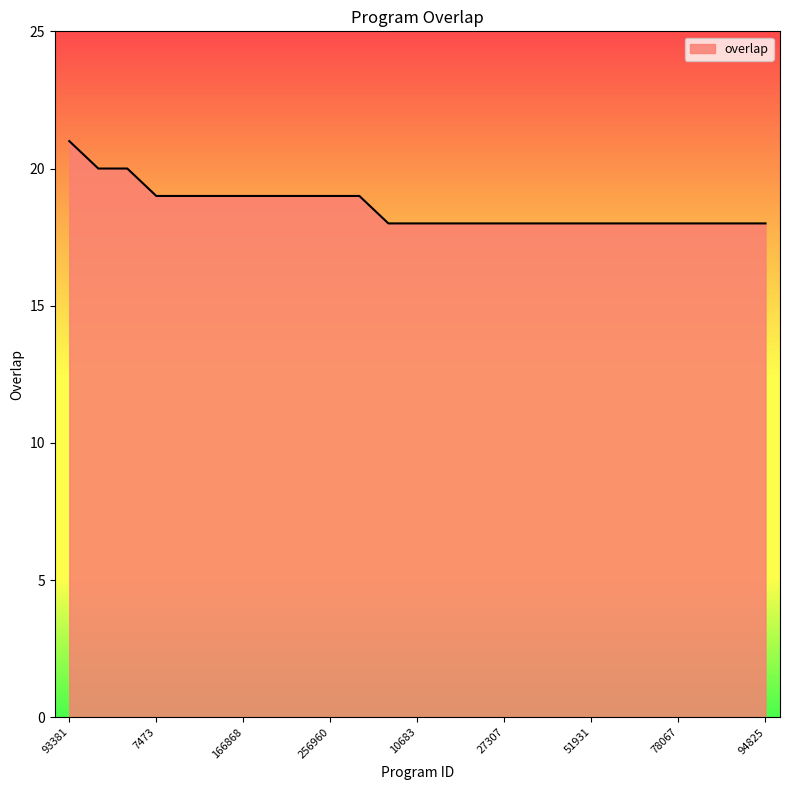

What is the maximum value shown in the chart?

21